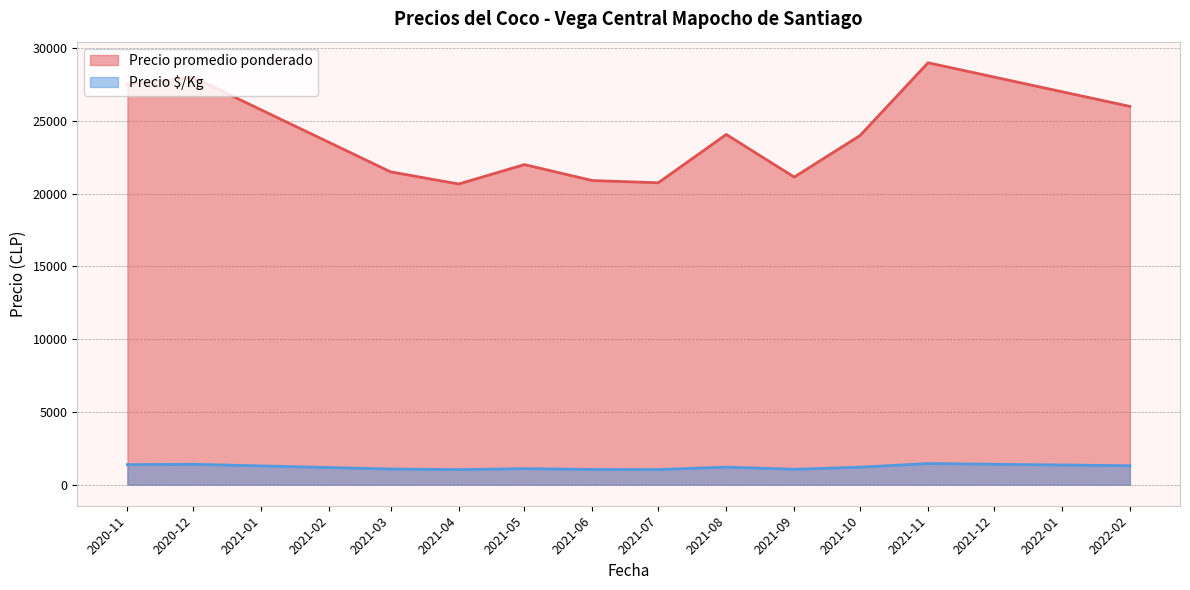

What is the sum of all Precio $/Kg values?

14276.5